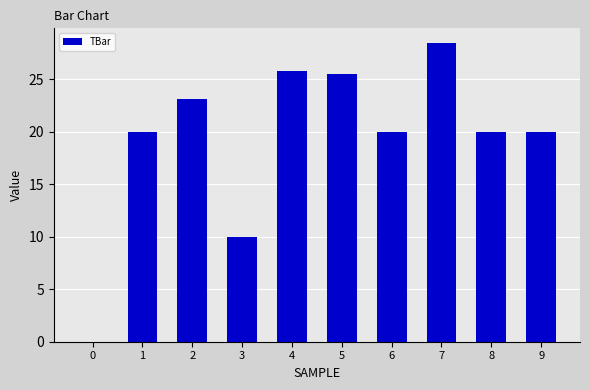

What is the sum of all values?

192.8